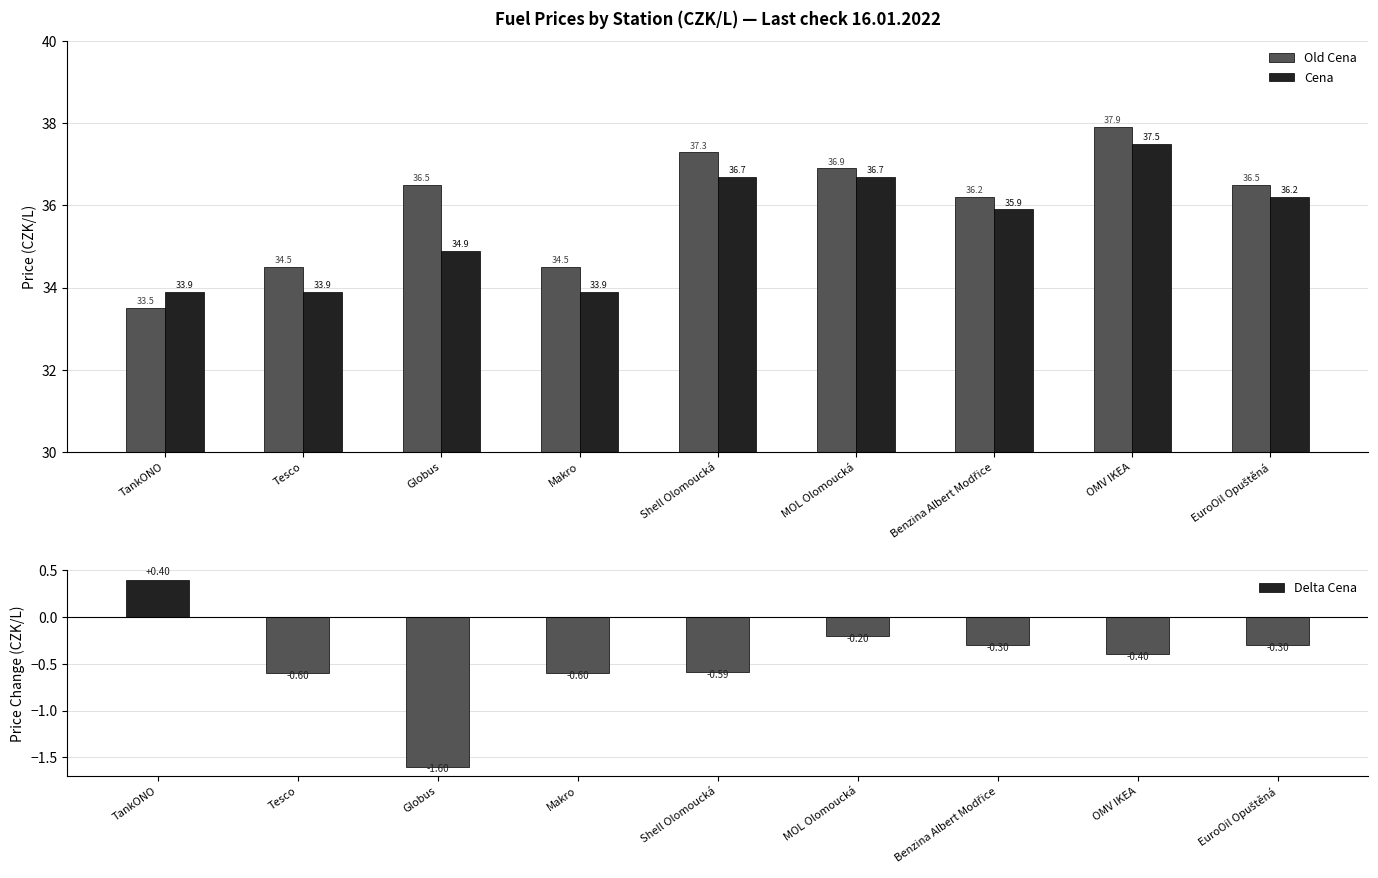

What is the label of the 9th bar from the right?

TankONO